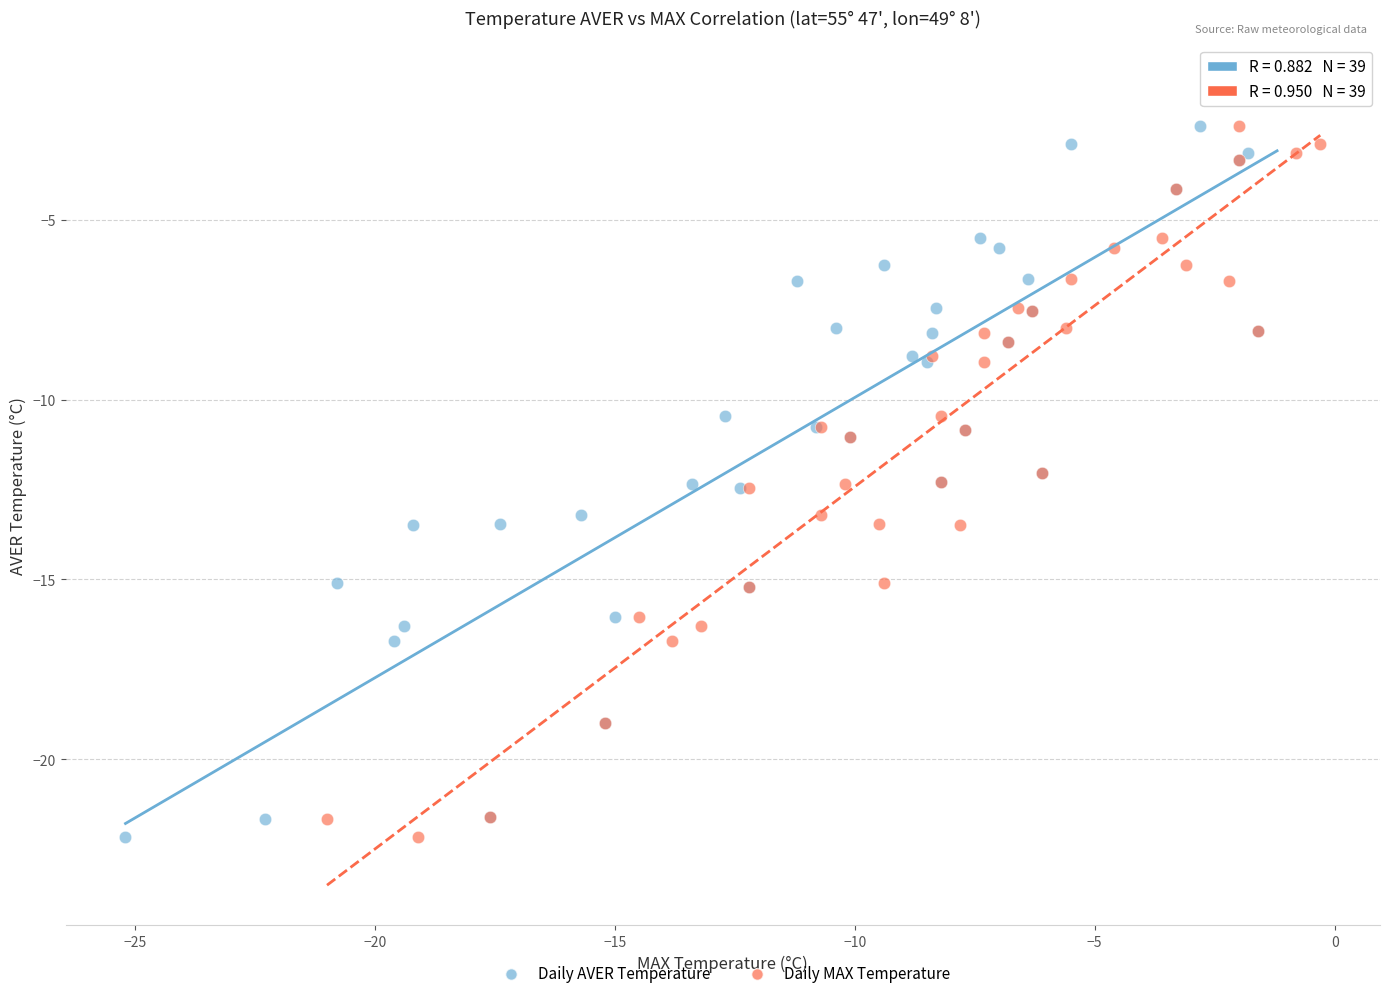

What are all the series names shown in the legend?

Daily AVER Temperature, Daily MAX Temperature